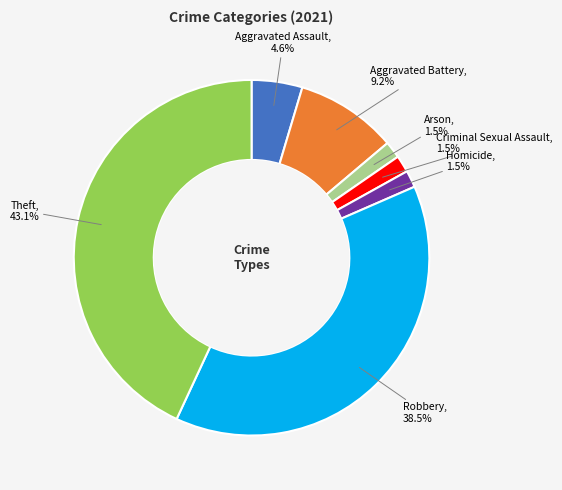

Is Homicide the majority of the pie?

No